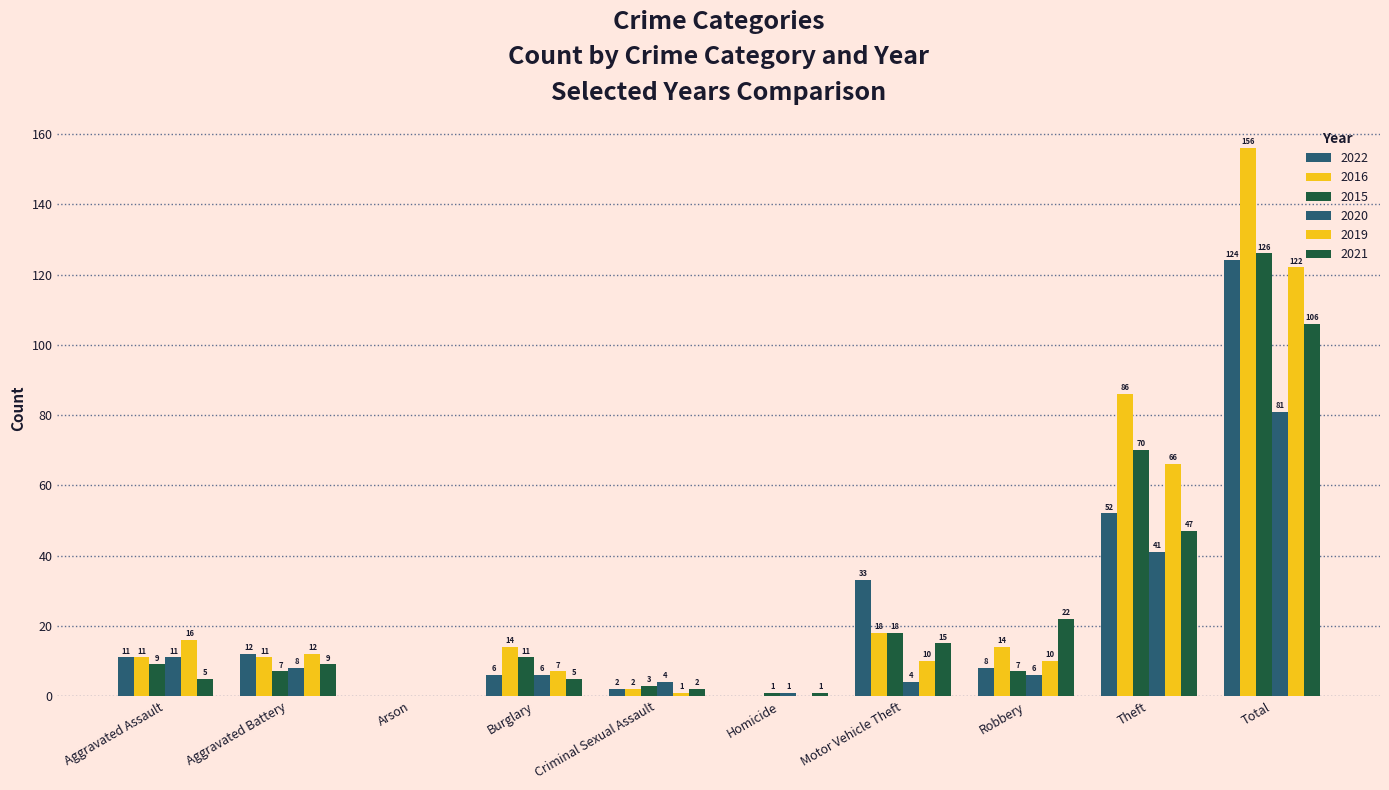

Are the bars horizontal?

No